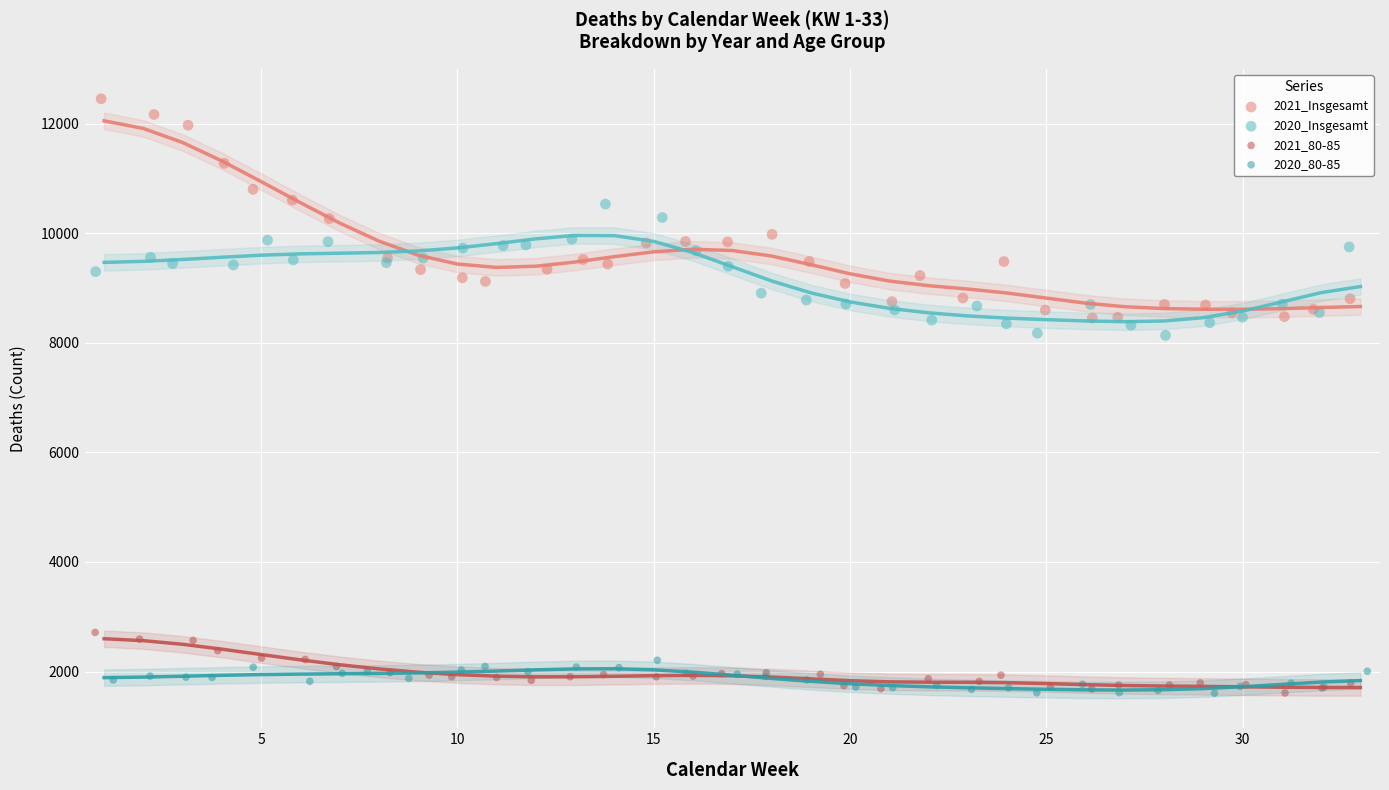

Which series reaches the maximum Y coordinate?

2021_Insgesamt